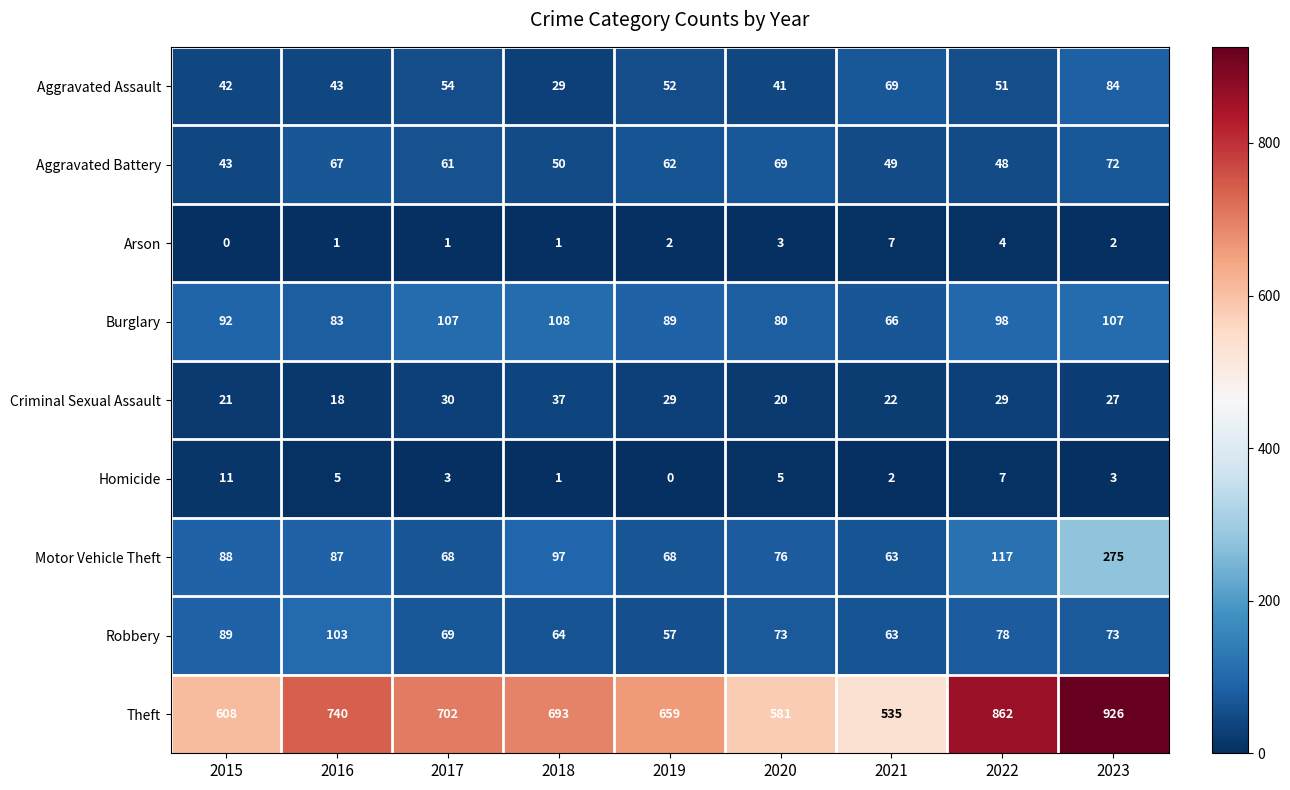

Is it true that Burglary equals 146 at 2019?

False